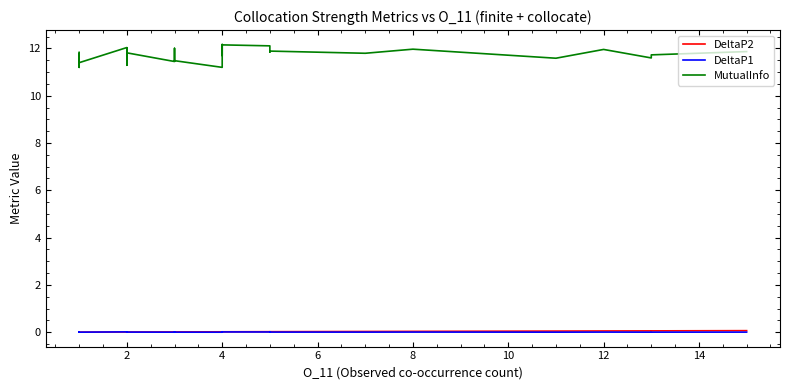

The DeltaP2 series shows 0.0 at 14. True or false?

False